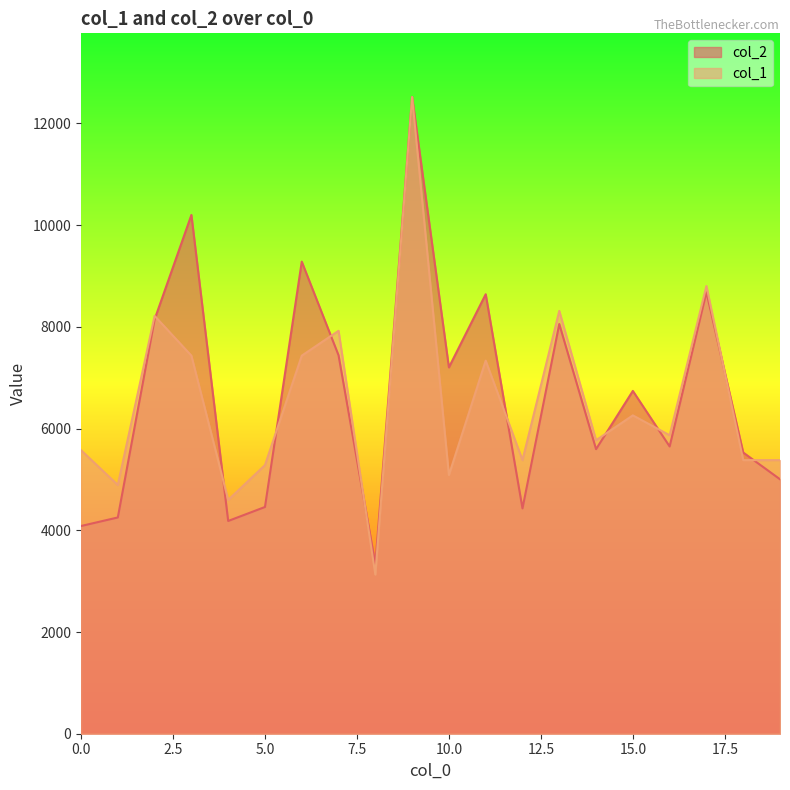

True or false: col_2 and col_1 intersect in this chart.

True